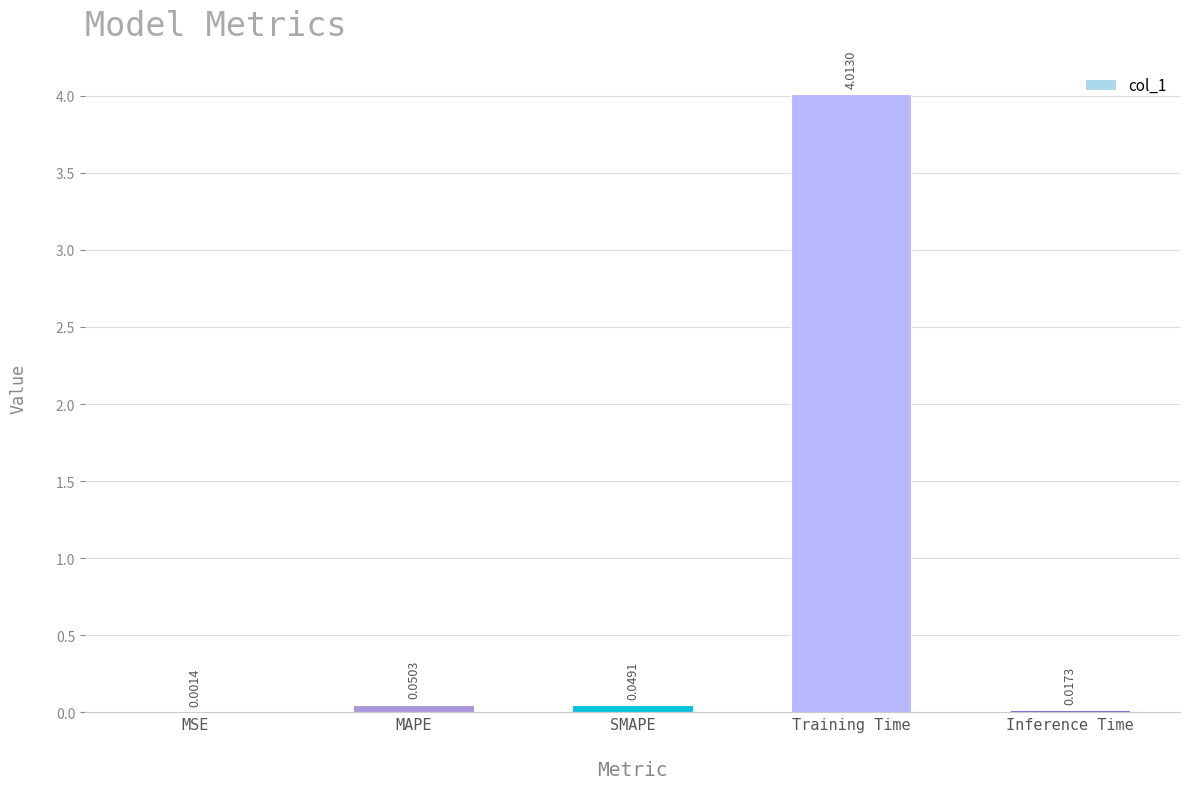

How many categories are shown in the chart?

5